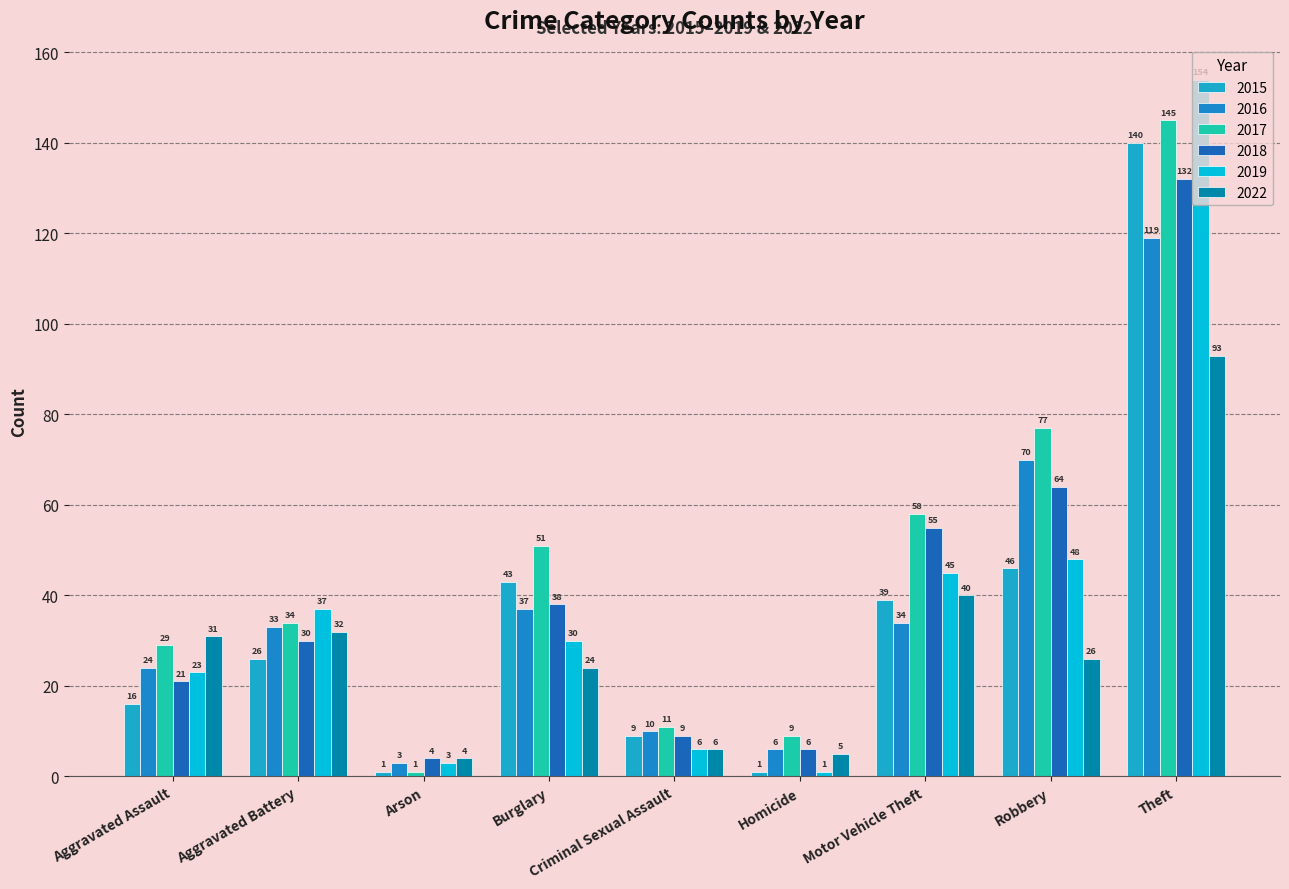

At Robbery, list the series in order from smallest to largest.

2022, 2015, 2019, 2018, 2016, 2017